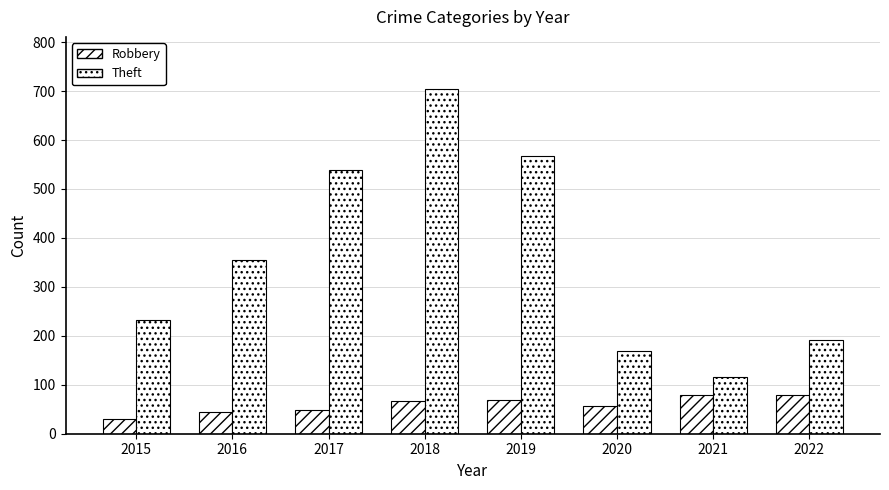

Count the number of categories in the chart.

8